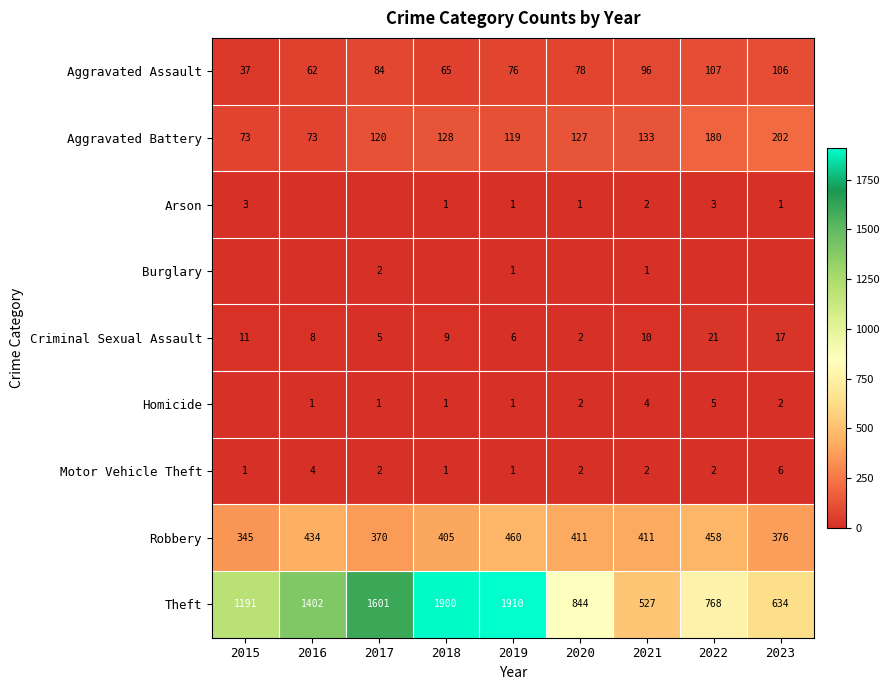

At how many categories does at least one series exceed 660?

7